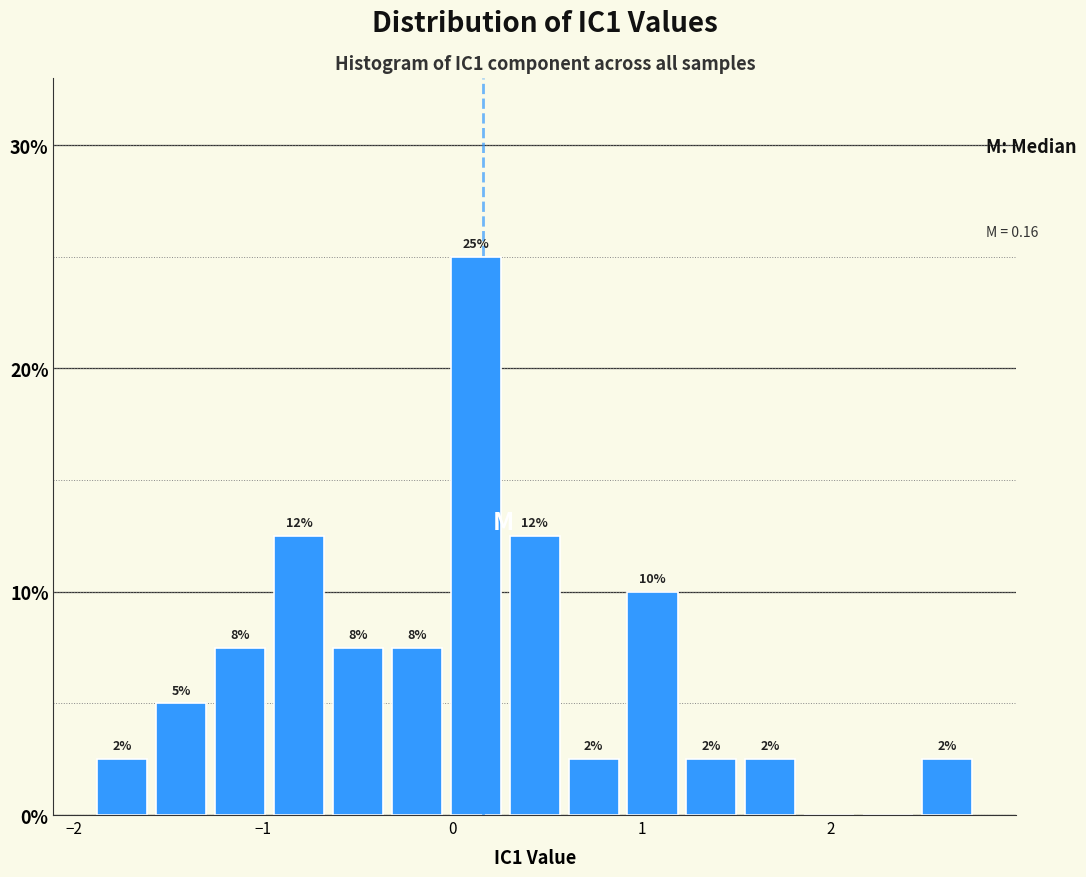

Read against the x-axis, roughly where is the centre of the tallest bar?

0.1